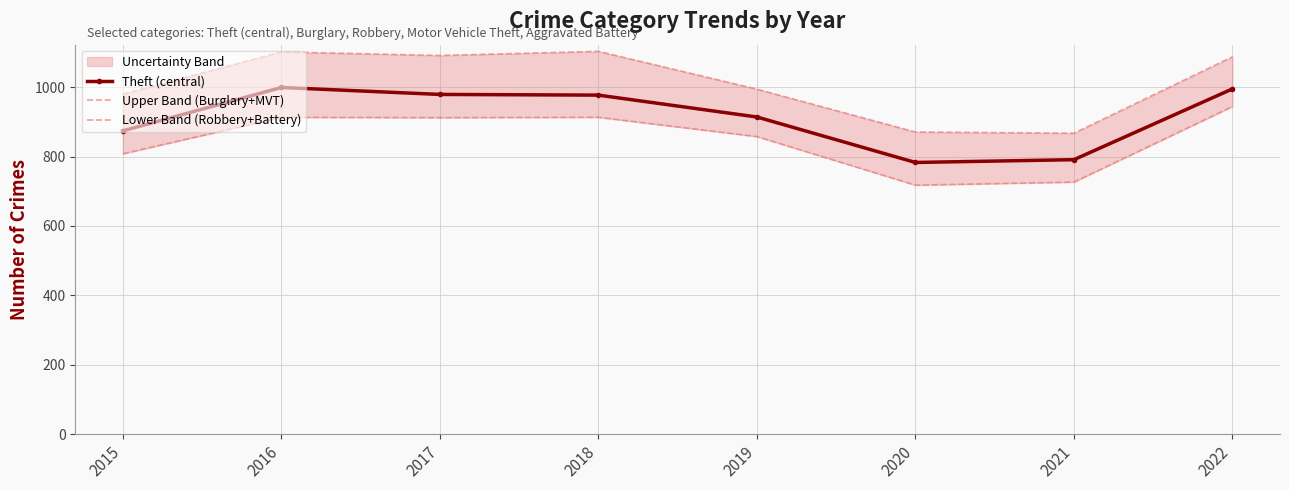

The value of Lower Band (Robbery+Battery) at 2015 is 808.0. True or false?

True